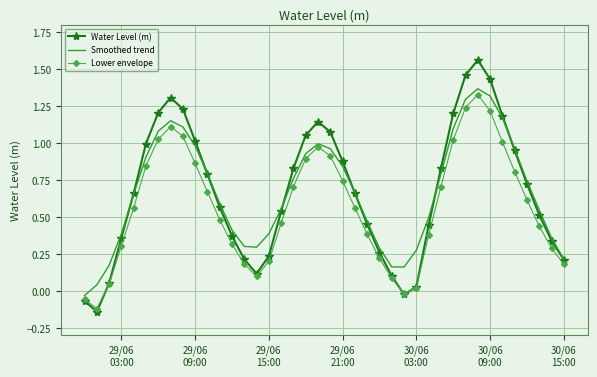

Which series has the widest spread of values?

Water Level (m)